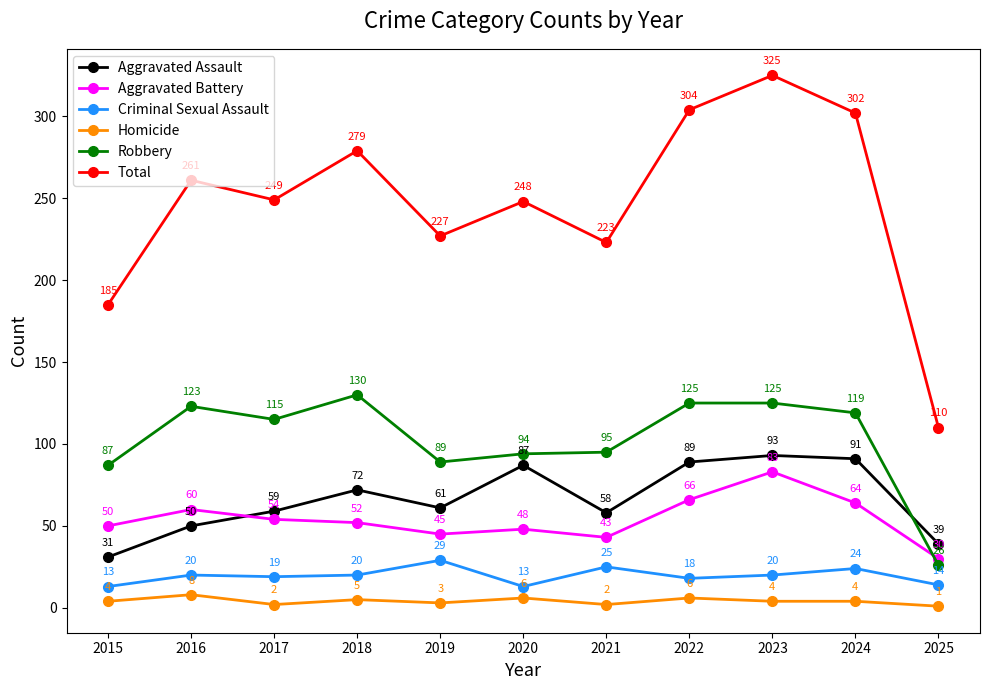

The Aggravated Assault series shows 29 at 2016. True or false?

False